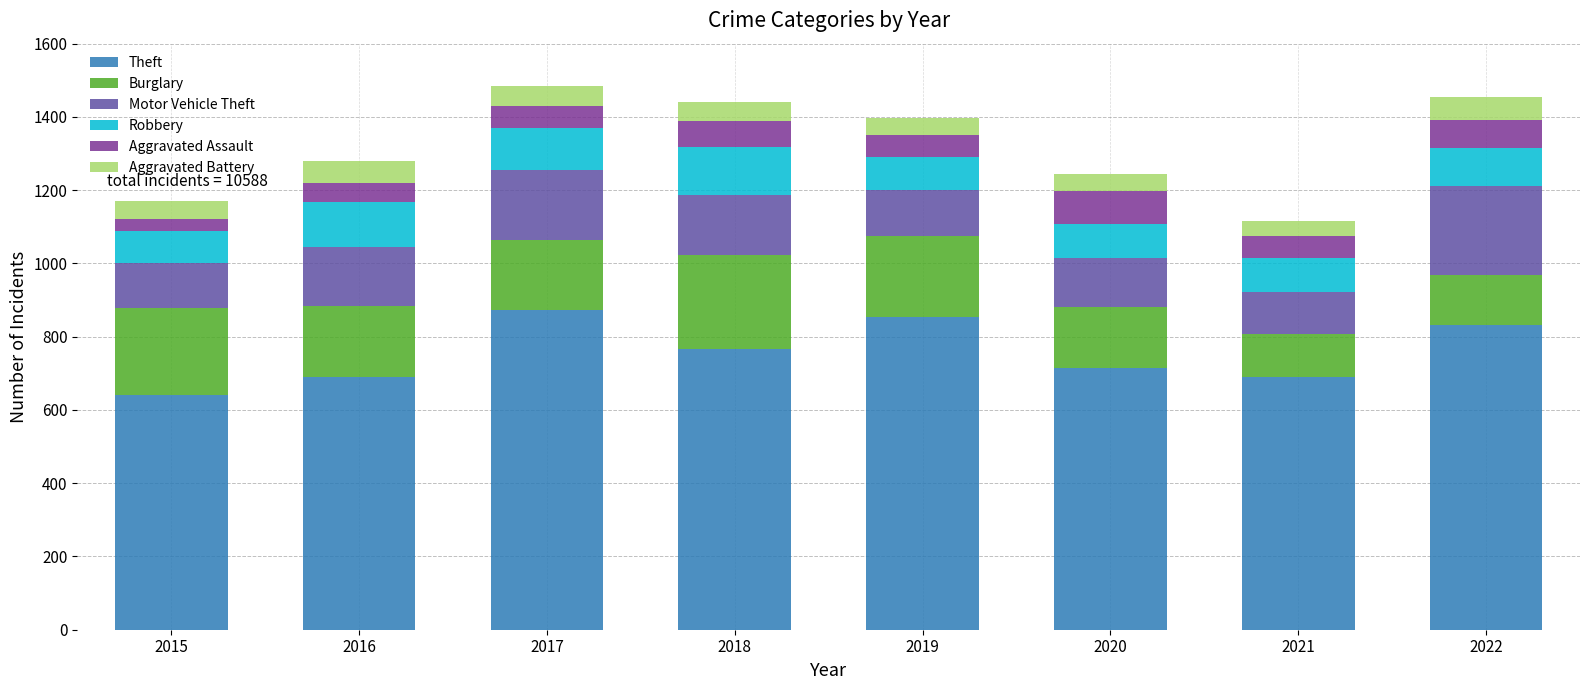

The value of Theft at 2017 is 873. True or false?

True